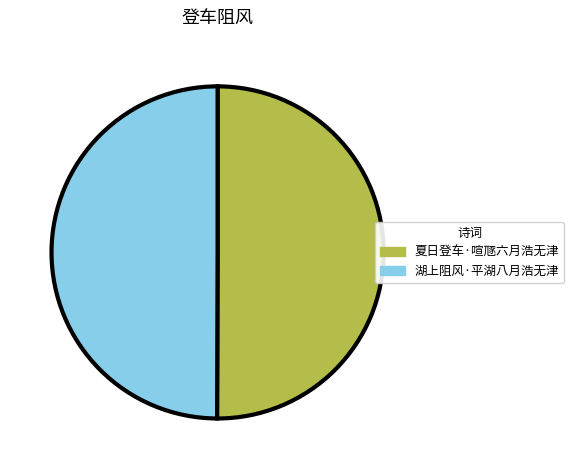

What is the ratio of the value at 湖上阻风·平湖八月浩无津 to the value at 夏日登车·喧豗六月浩无津?

1.0